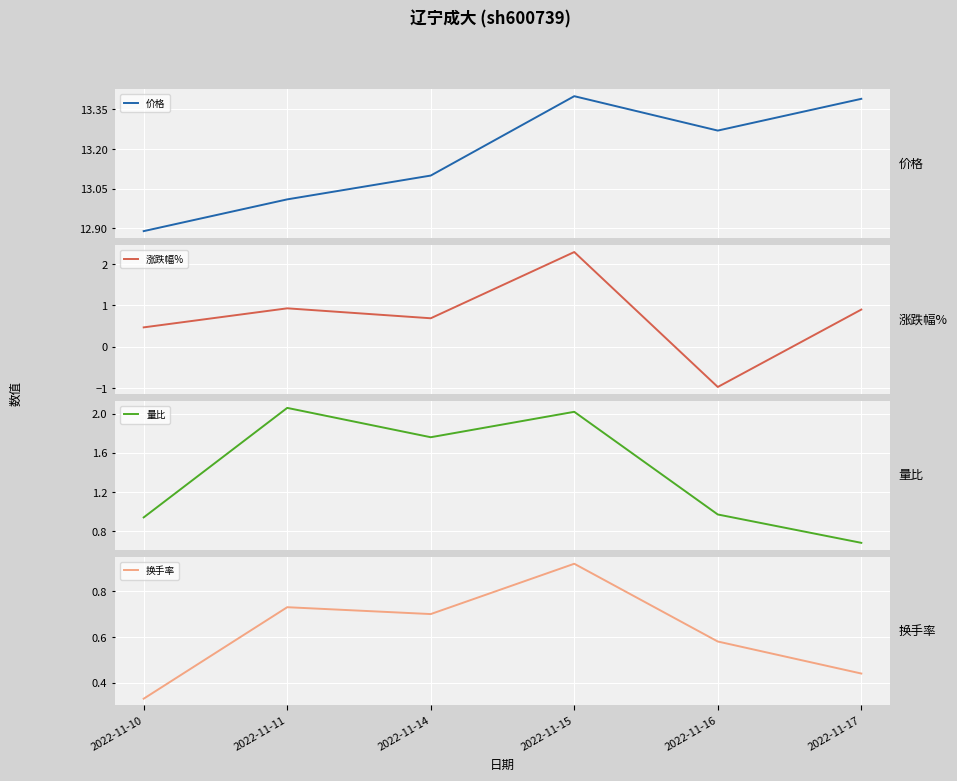

What is the average value of the 价格 series?

13.2